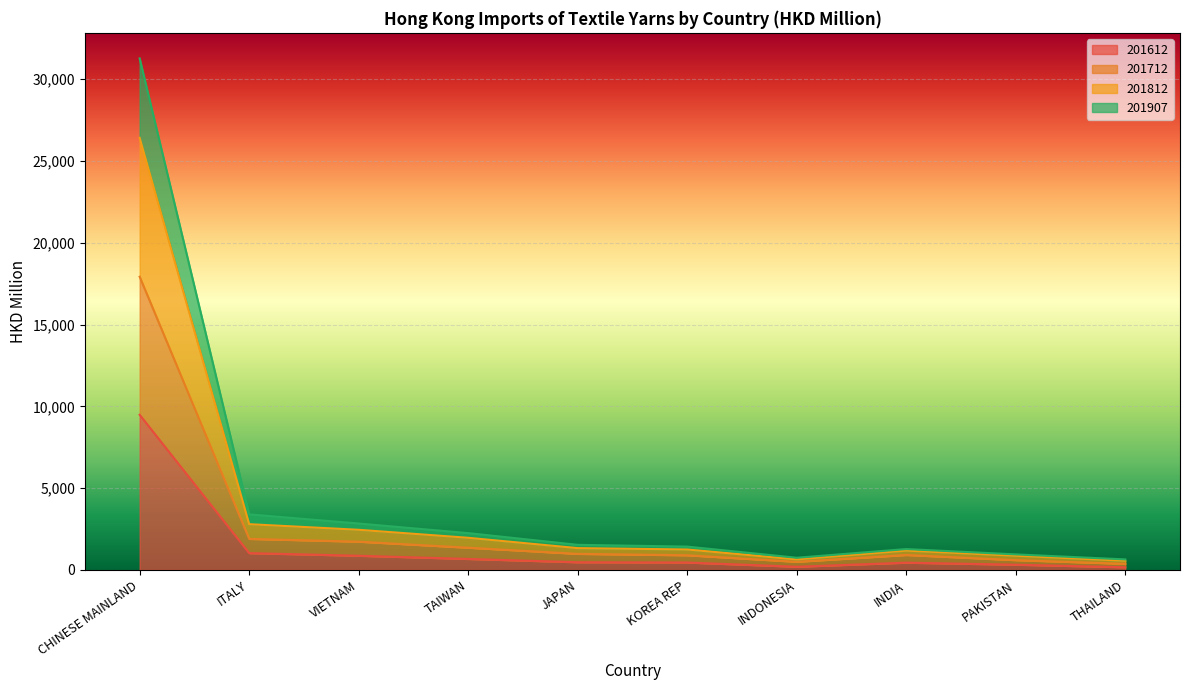

At which category is the sum across all series the highest?

CHINESE MAINLAND